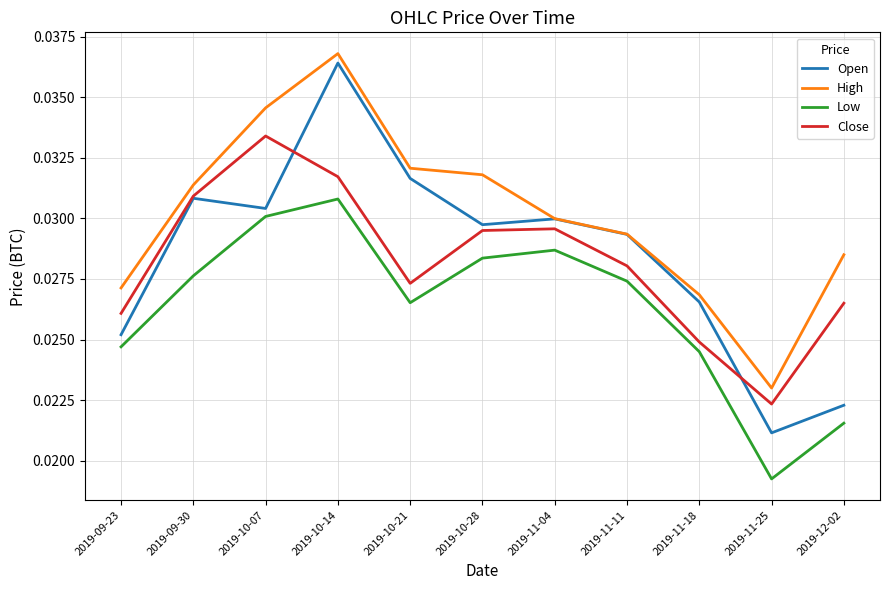

Is this an area chart (filled region under the line)?

No